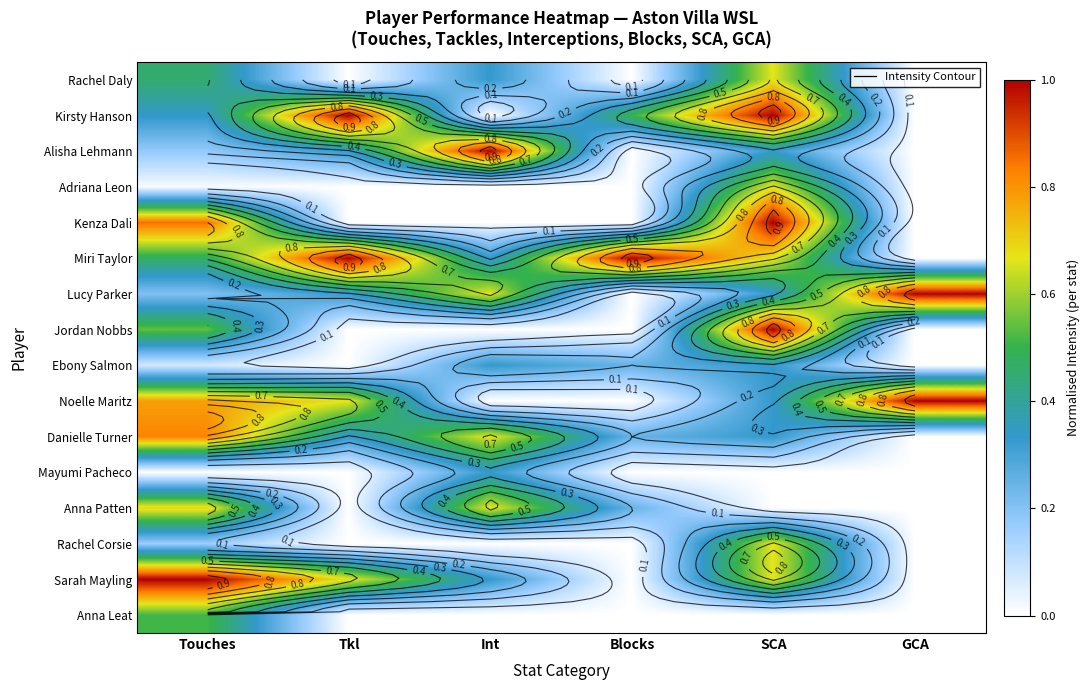

The Rachel Corsie series shows -0.4 at Tkl. True or false?

False